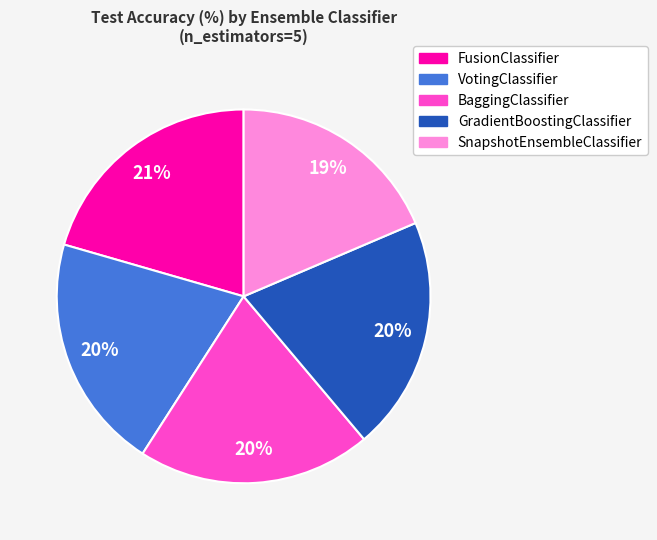

Is BaggingClassifier the majority of the pie?

No